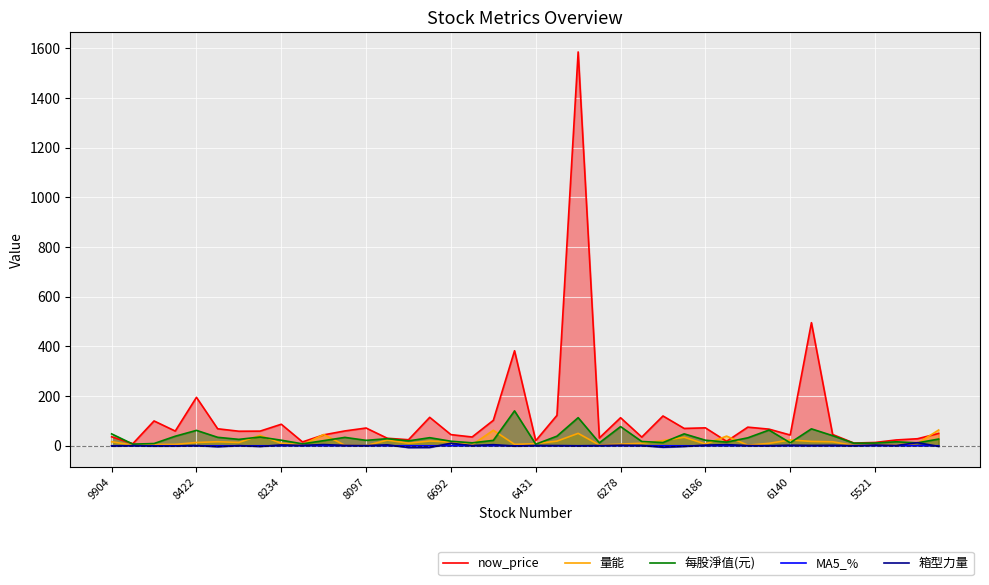

What is the difference between the second highest and second lowest values in the 量能 series?

61.0